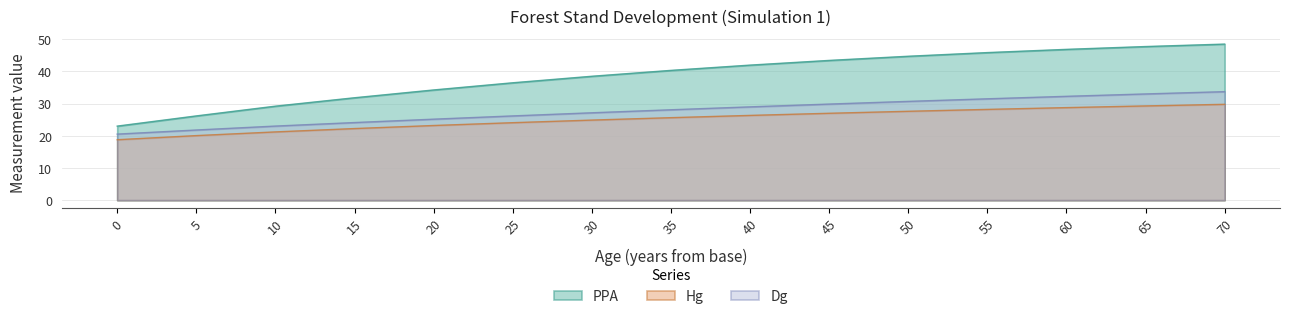

What is the highest value of the Hg series?

29.8